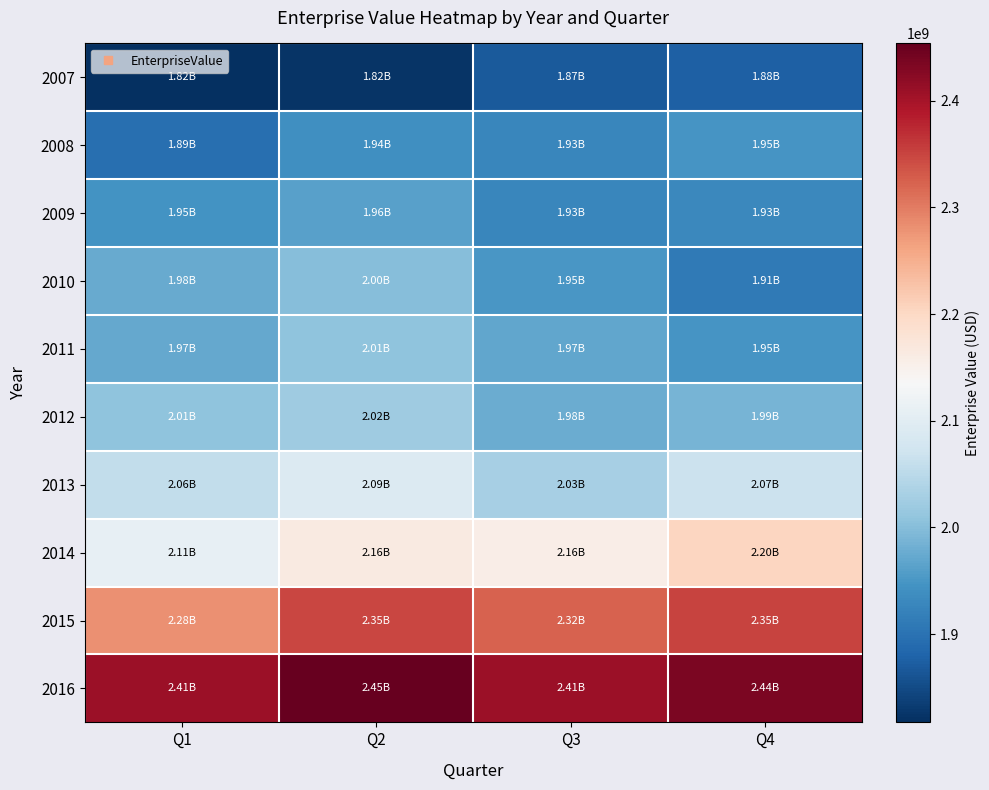

What is the total value across all series at Q3?

20535236050.8